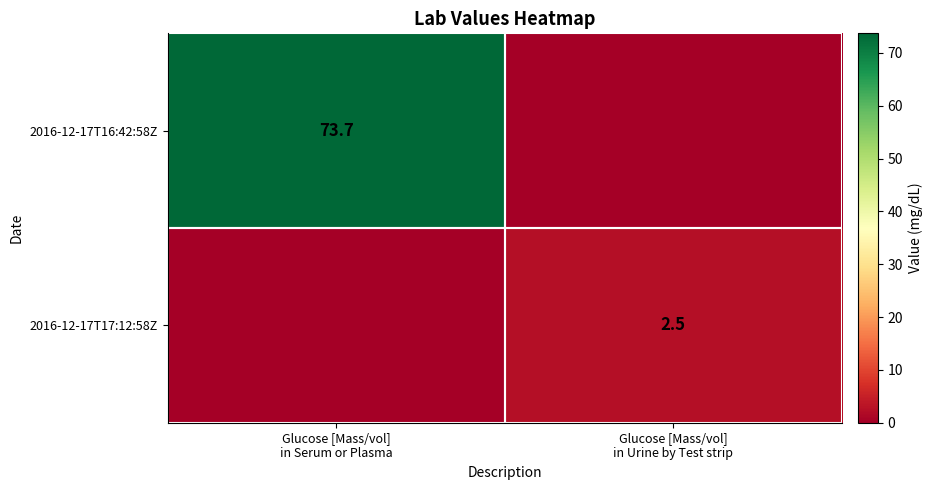

How many distinct data groups are displayed?

2